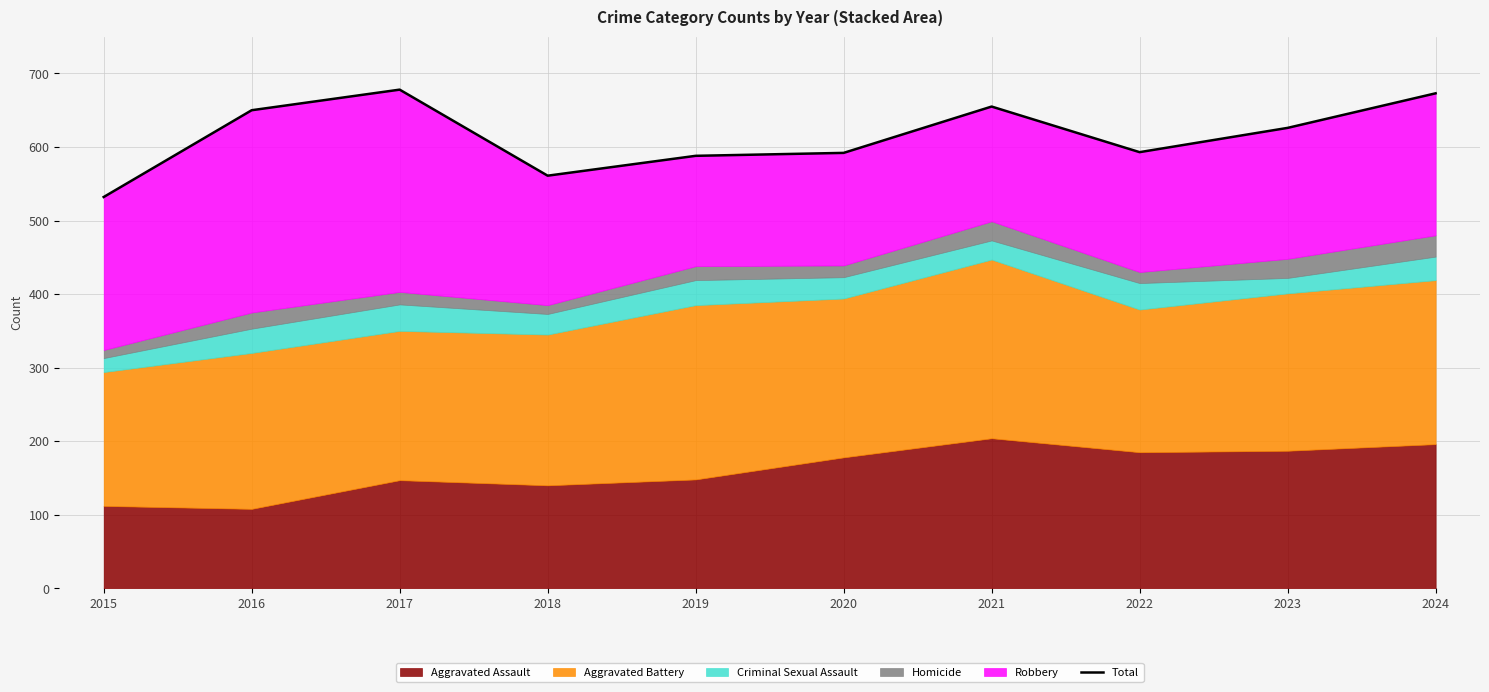

List the labels in order of value, smallest first.

2015, 2018, 2019, 2020, 2022, 2023, 2016, 2021, 2024, 2017